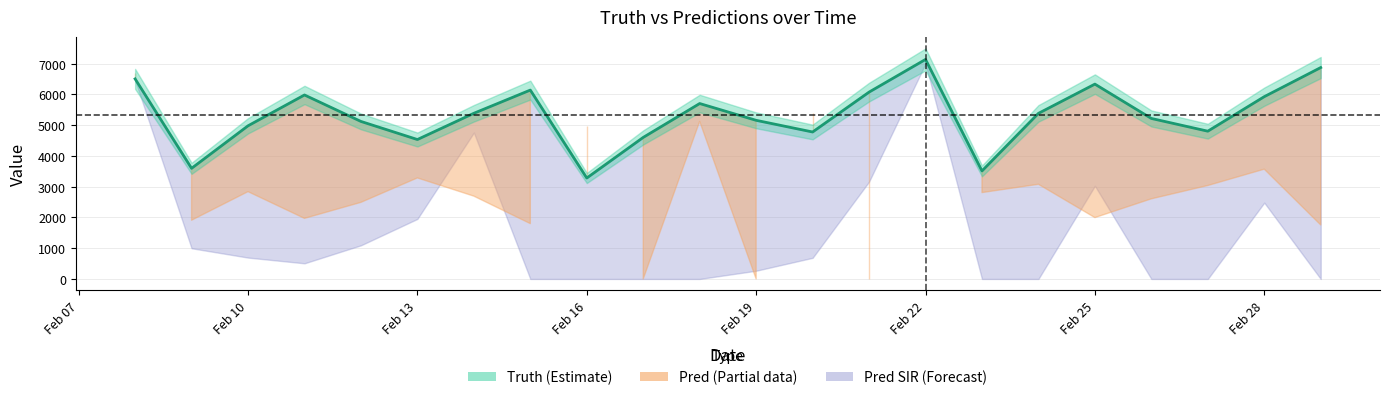

Reading right to left, extract all data points from this chart.

truth: 21=6870.0	20=5924.0	19=4802.0	18=5216.0	17=6332.0	16=5381.0	15=3510.0	14=7134.0	13=6072.0	12=4776.0	11=5155.0	10=5701.0	9=4600.0	8=3280.0	7=6138.0	6=5384.0	5=4531.0	4=5119.0	3=5979.0	2=4977.0	1=3595.0	0=6502.0
pred: 21=1755.0	20=3567.0	19=3036.0	18=2603.5	17=1993.5	16=3076.5	15=2806.5	14=7182.2	13=0.0	12=5384.0	11=0.0	10=5119.0	9=0.0	8=4977.0	7=1797.5	6=2691.0	5=3283.0	4=2488.5	3=1968.5	2=2837.0	1=1907.5	0=6702.1
pred_sir: 21=0.0	20=2479.0	19=0.0	18=0.0	17=3026.0	16=0.0	15=0.0	14=6998.8	13=3162.0	12=686.0	11=267.0	10=0.0	9=0.0	8=0.0	7=0.0	6=4757.0	5=1951.0	4=1093.0	3=508.0	2=694.0	1=997.0	0=6458.9